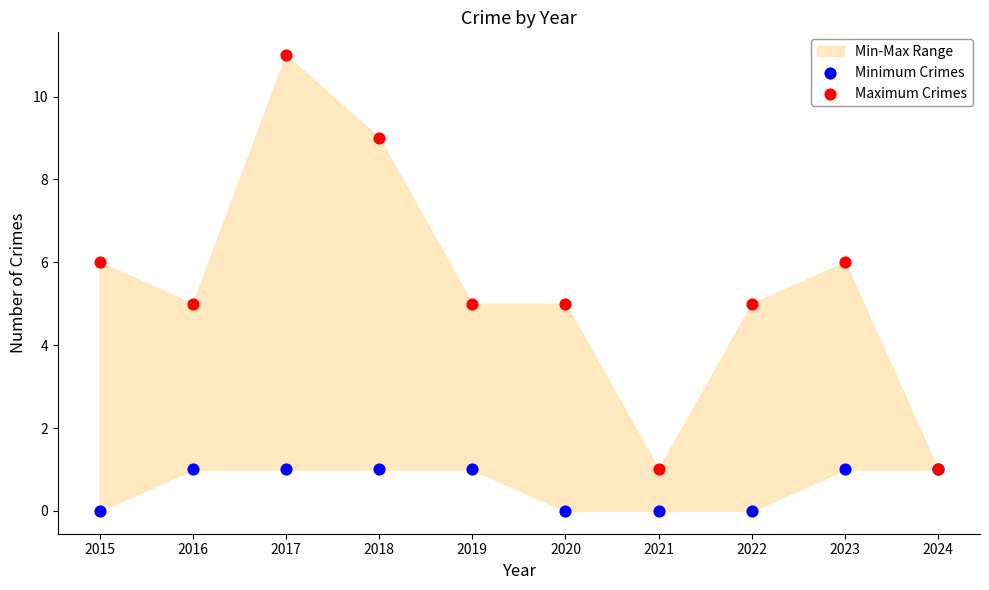

Which series reaches the maximum Y coordinate?

Maximum Crimes